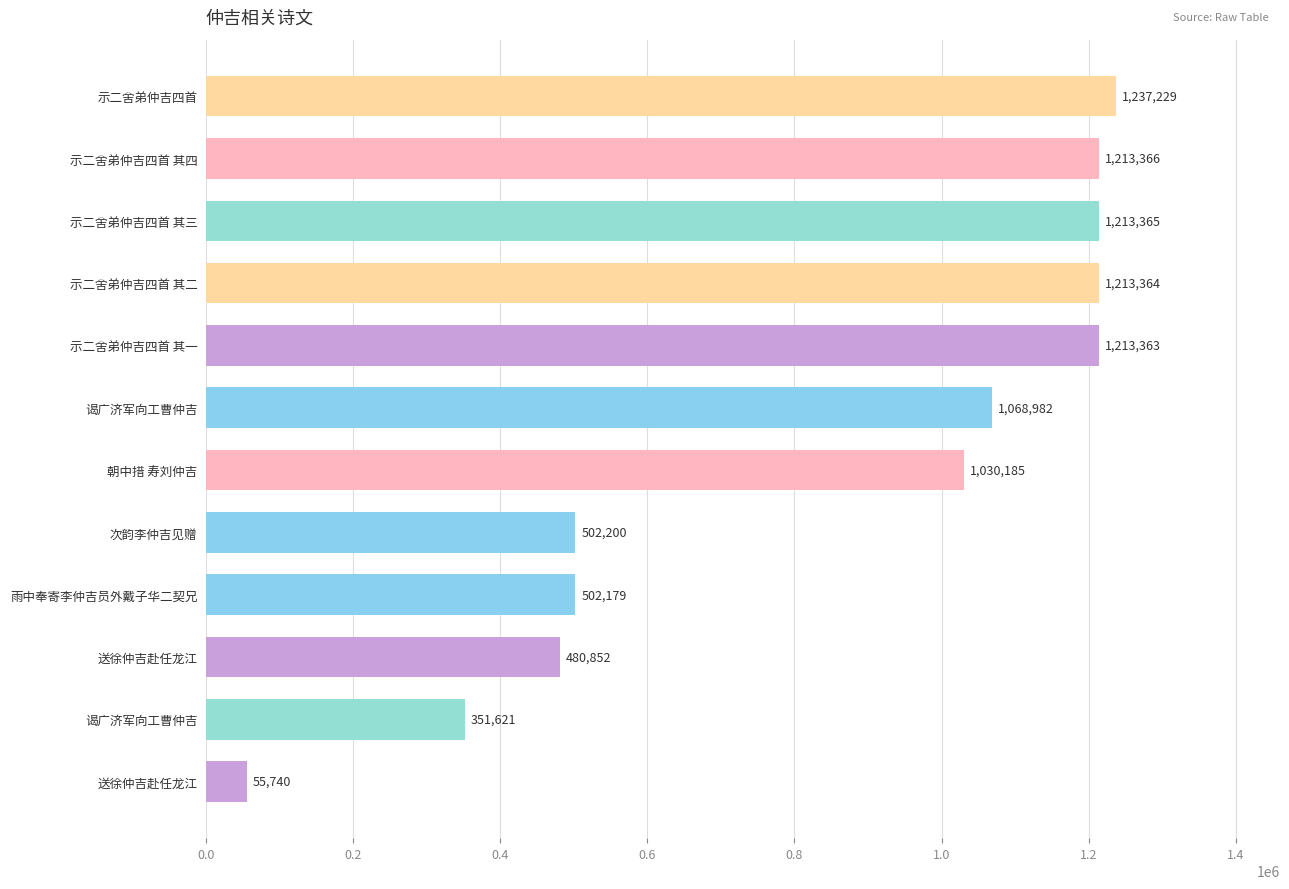

Does the chart contain any negative values?

No